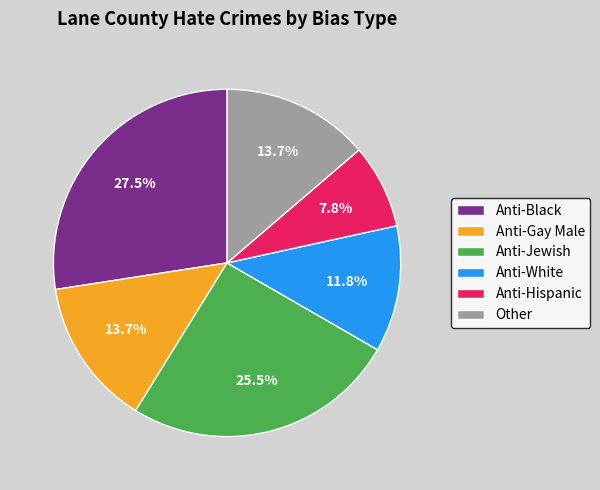

Does Anti-Jewish account for over 50% of the chart?

No